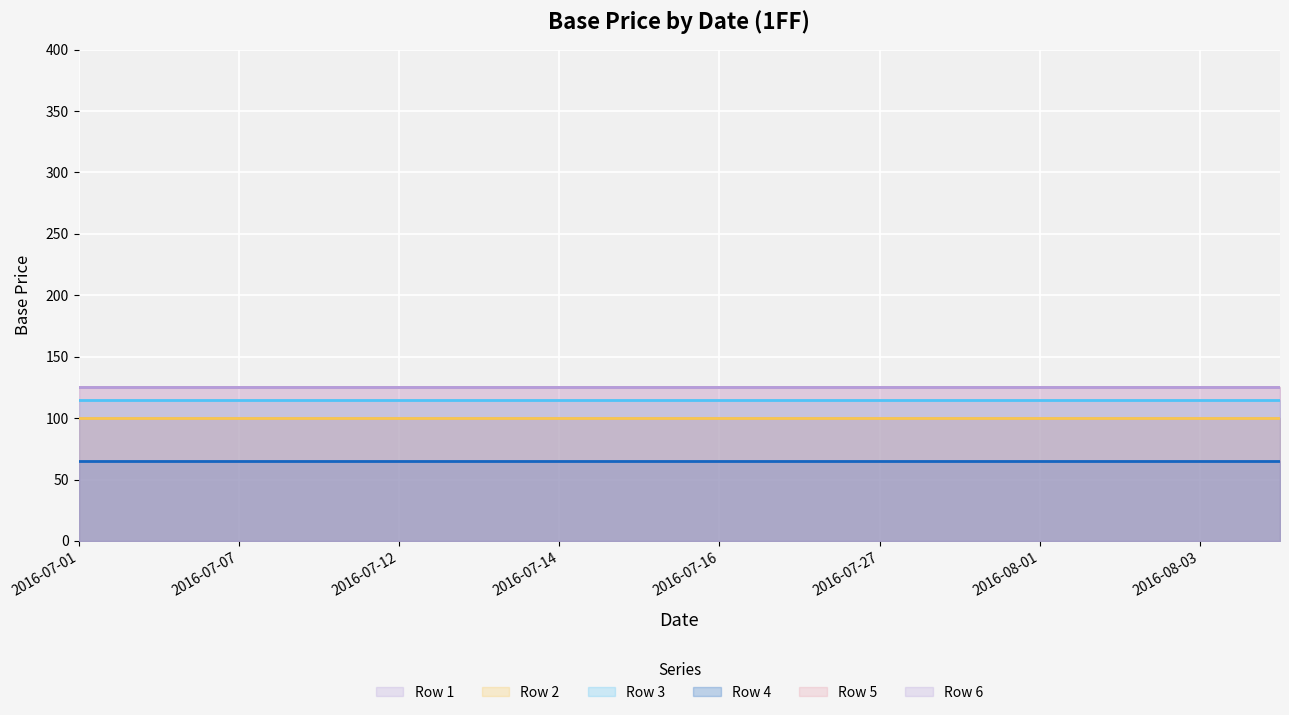

At how many categories does at least one series exceed 123?

16